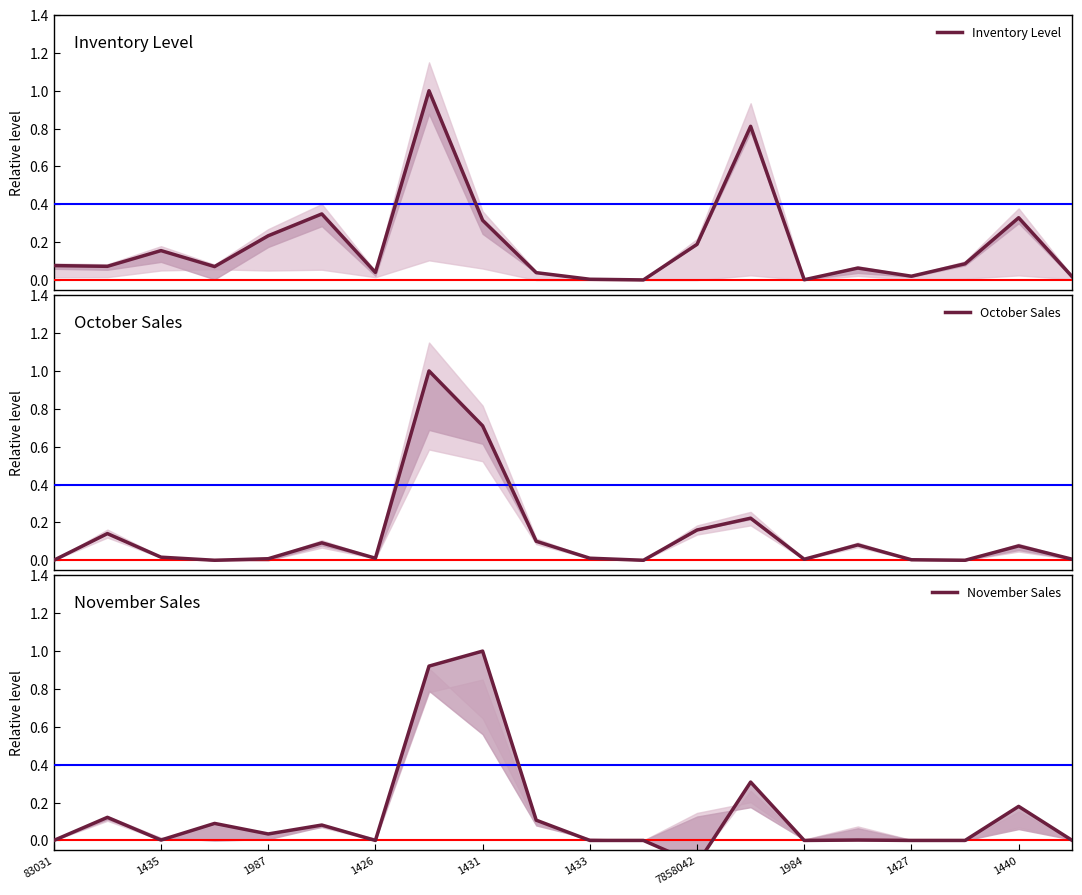

Reading left to right, extract all data points from this chart.

Inventory Level: 0.1	0.1	0.2	0.1	0.2	0.3	0.0	1.0	0.3	0.0	0.0	0.0	0.2	0.8	0.0	0.1	0.0	0.1	0.3	0.0
October Sales: 0.0	0.1	0.0	0.0	0.0	0.1	0.0	1.0	0.7	0.1	0.0	0.0	0.2	0.2	0.0	0.1	0.0	0.0	0.1	0.0
November Sales: 0.0	0.1	0.0	0.1	0.0	0.1	0.0	0.9	1.0	0.1	0.0	0.0	-0.1	0.3	0.0	0.0	0.0	0.0	0.2	0.0